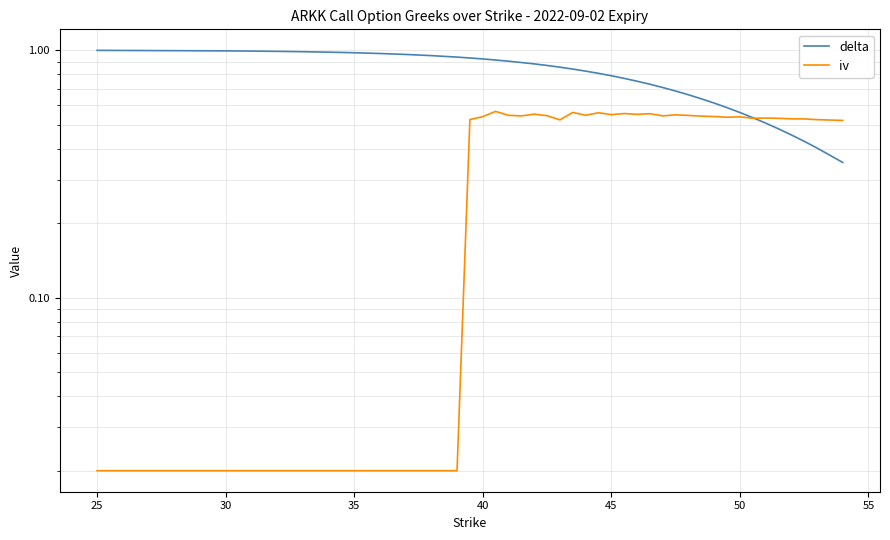

Is it true that delta equals 0.8 at 34?

False